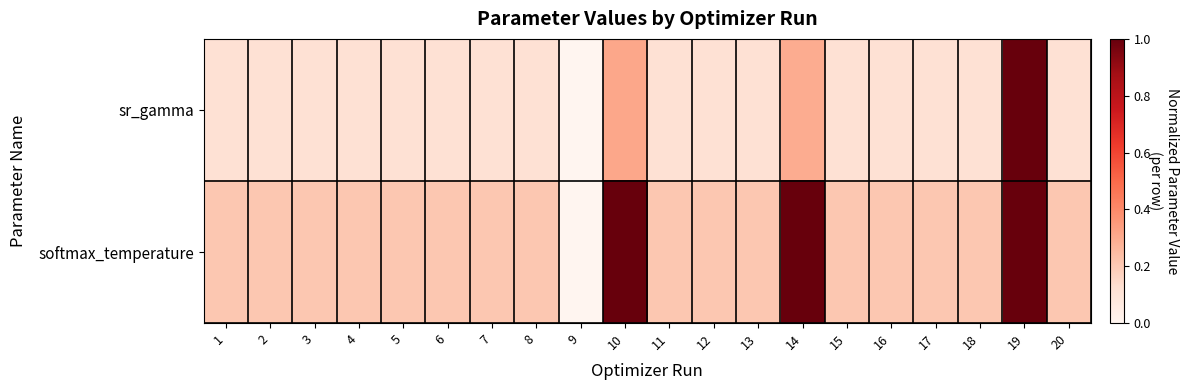

Between 7 and 16, which is larger?

7